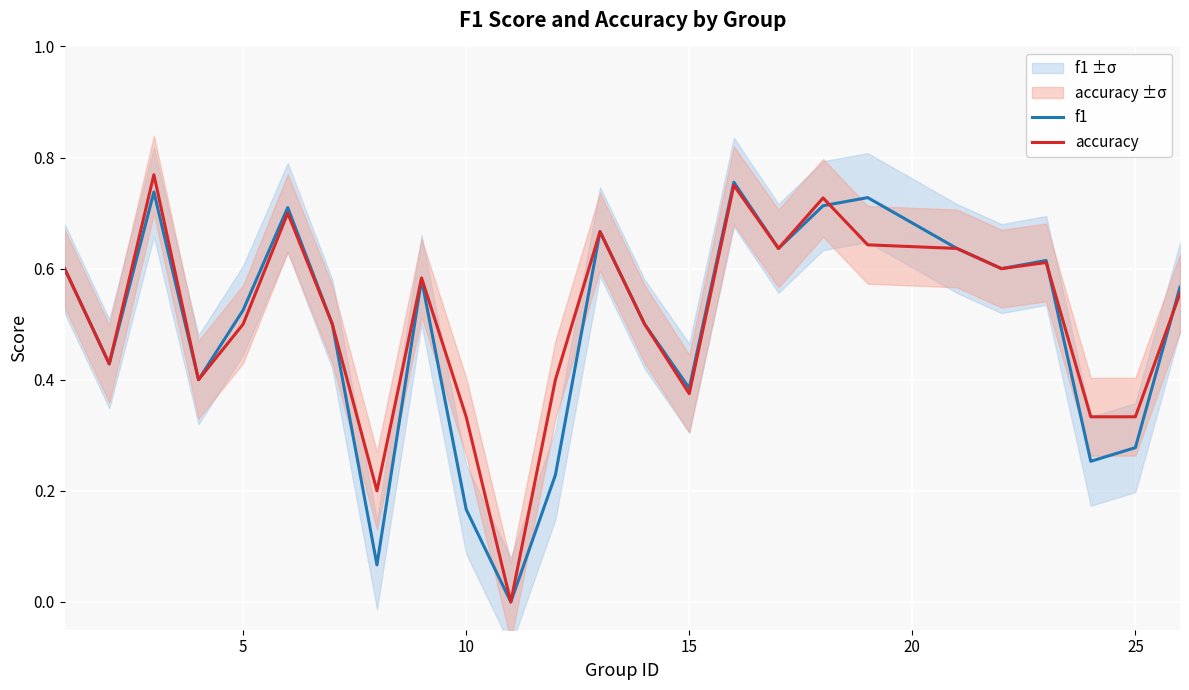

How many values in f1 are above zero?

24